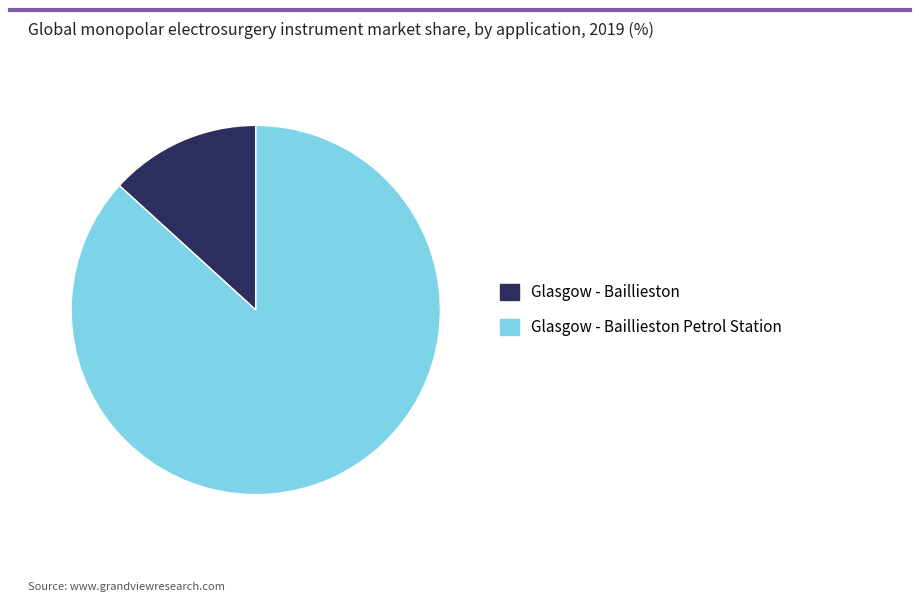

Is there a majority slice in this chart?

Yes